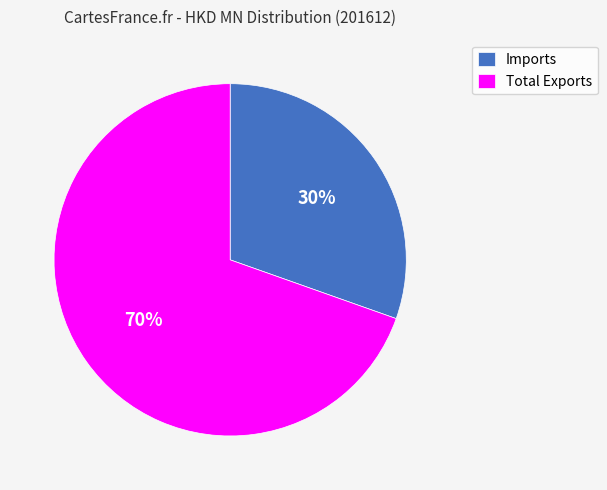

What is the ratio of the value at Imports to the value at Total Exports?

0.4